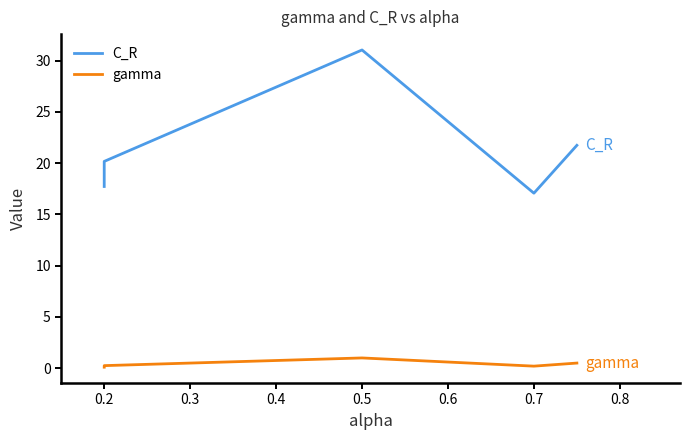

Reading left to right, list all the values displayed in this chart.

C_R: 17.7	20.2	31.0	17.1	21.7
gamma: 0.1	0.2	1.0	0.2	0.5